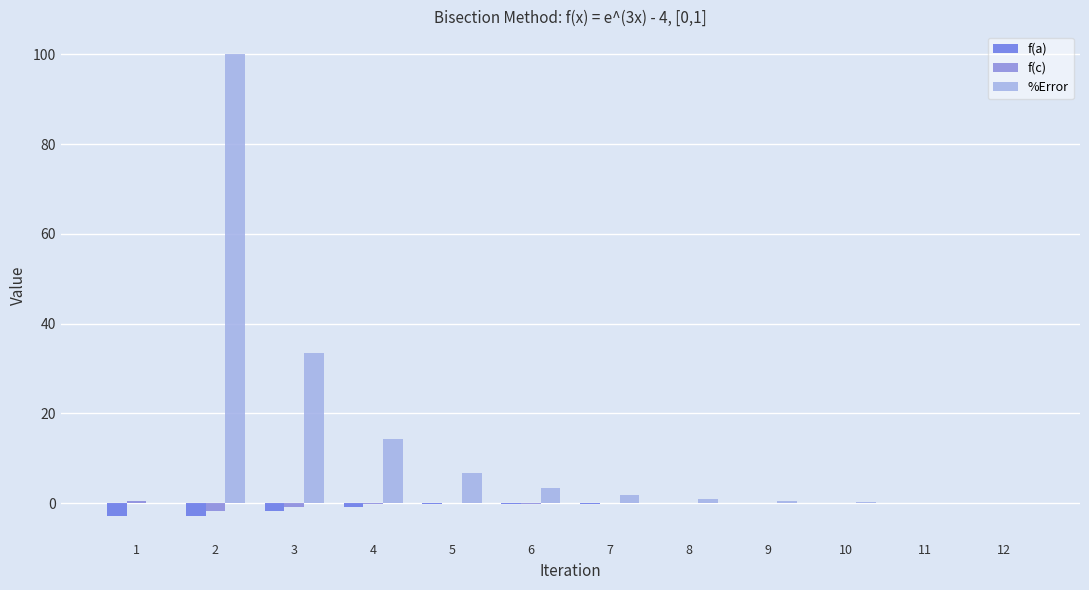

How many data points does each series have?

12